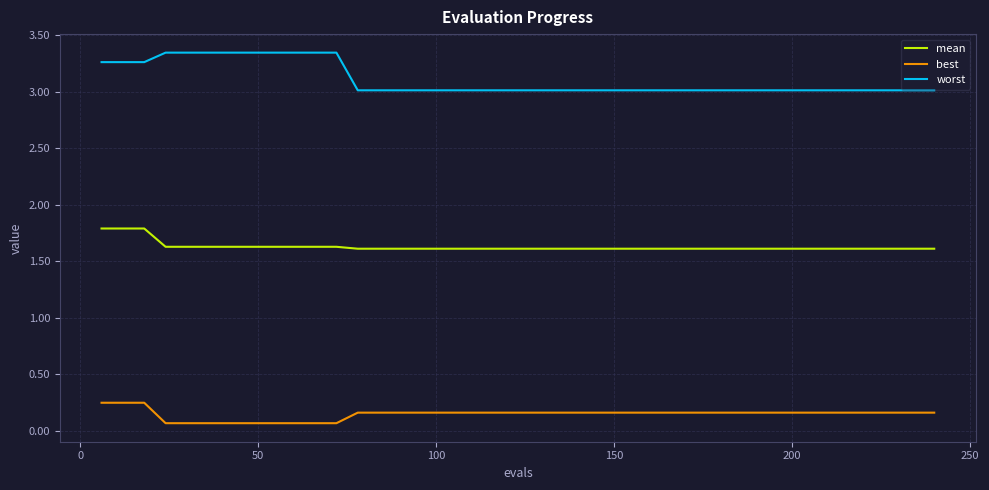

What is the highest value of the mean series?

1.8